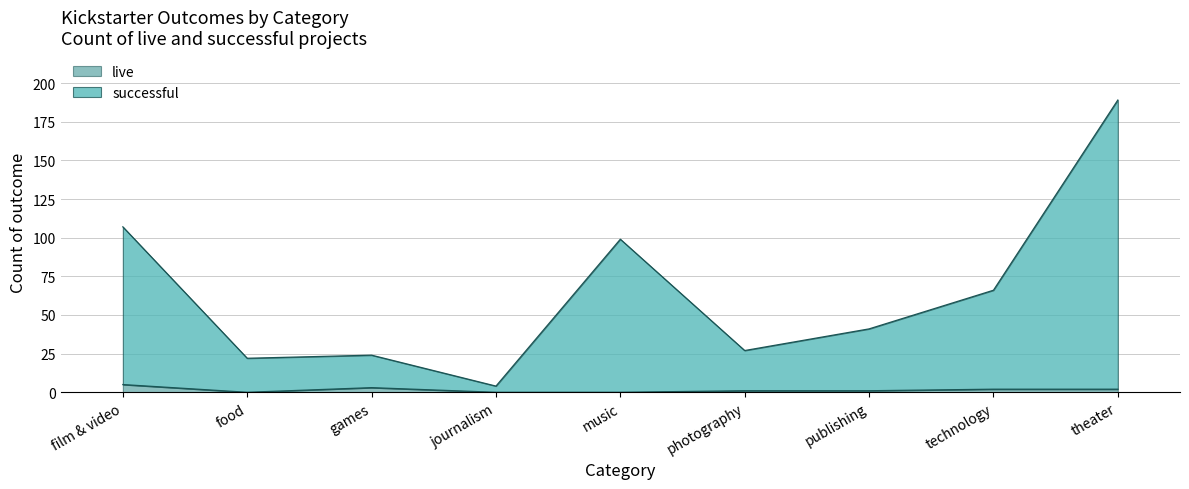

Reading left to right, transcribe all the data shown in this chart.

live: film & video=5	food=0	games=3	journalism=0	music=0	photography=1	publishing=1	technology=2	theater=2
successful: film & video=107	food=22	games=24	journalism=4	music=99	photography=27	publishing=41	technology=66	theater=189